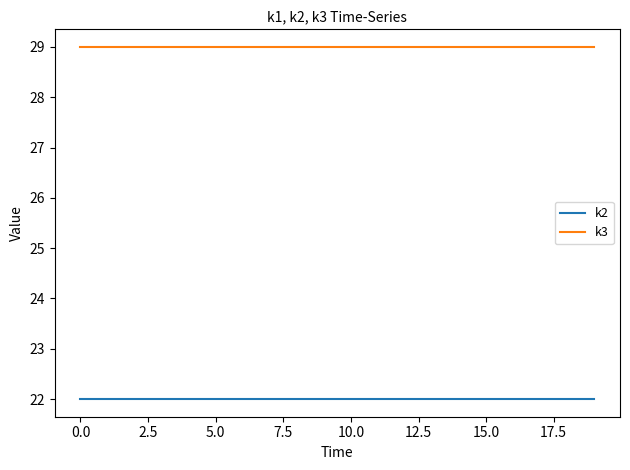

What is the average value of the k3 series?

29